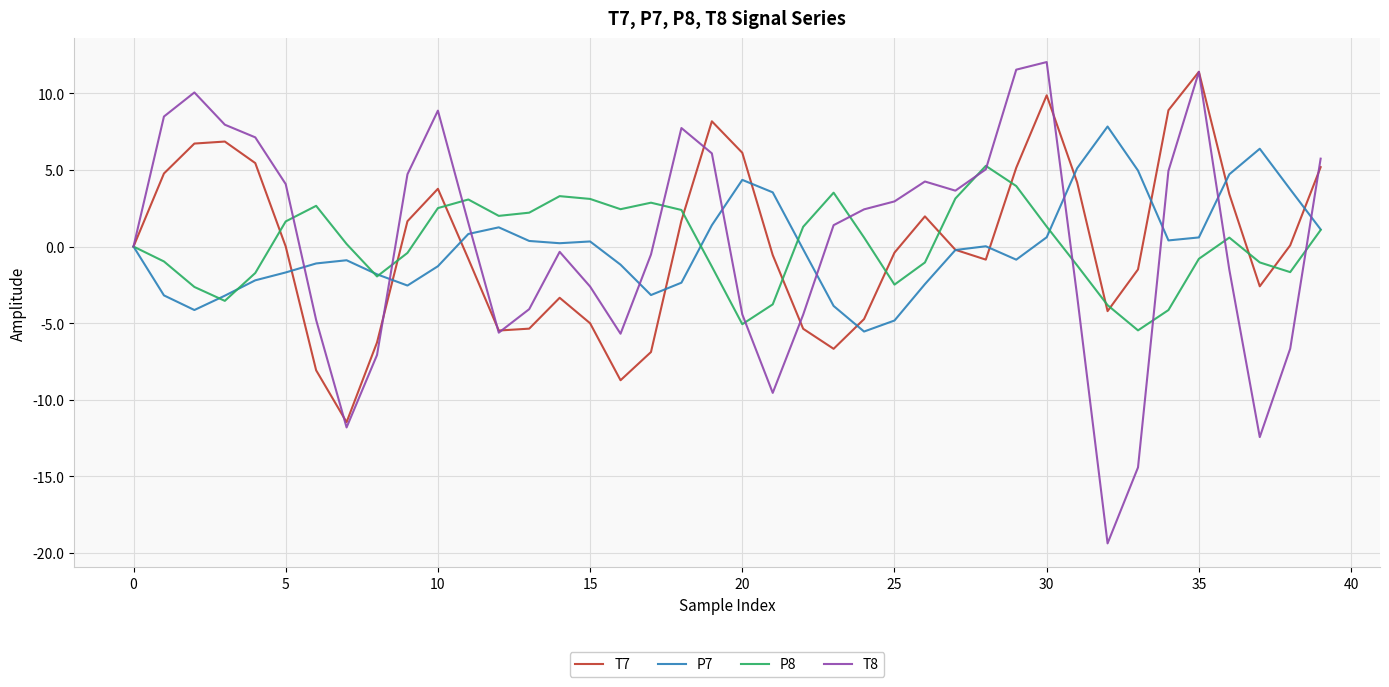

What is the minimum value for P8?

-5.5